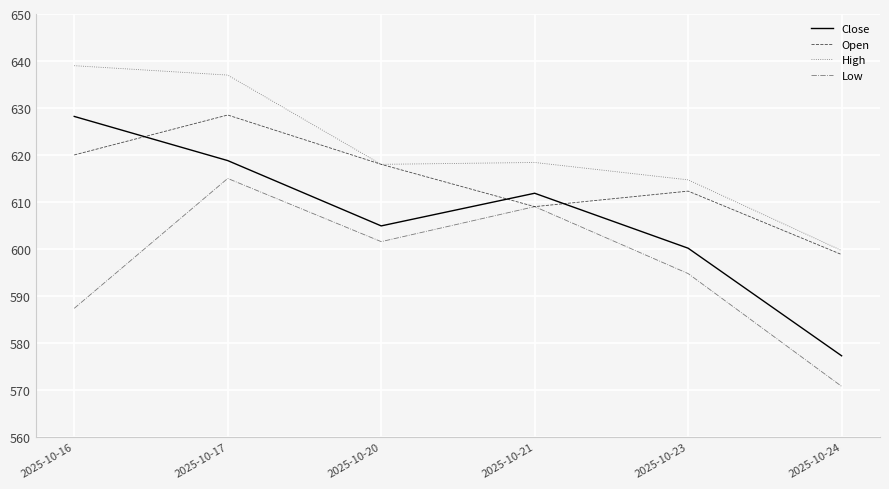

At which category is the sum across all series the highest?

2025-10-17